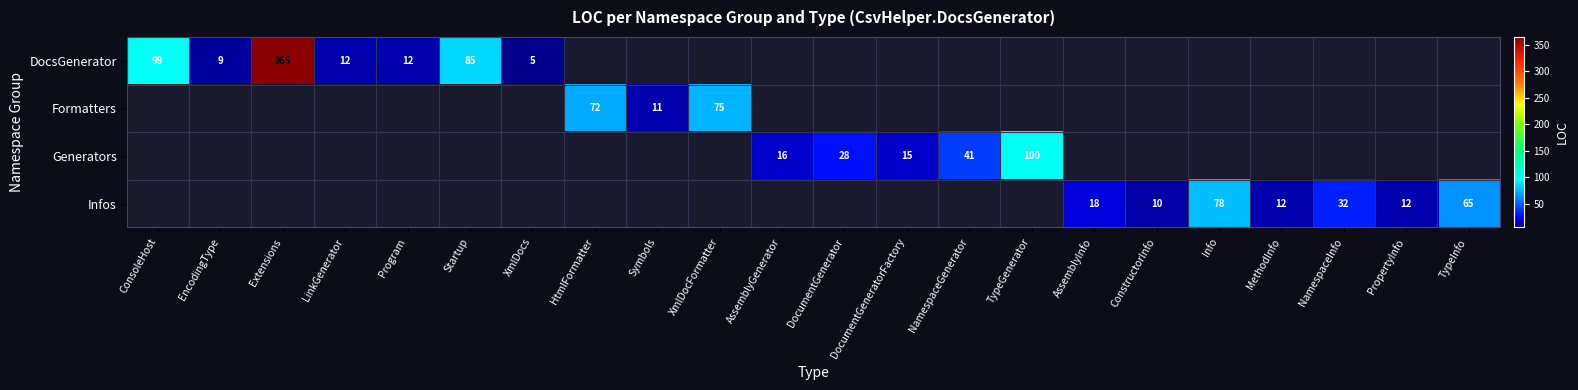

The value of DocsGenerator at Program is 12. True or false?

True